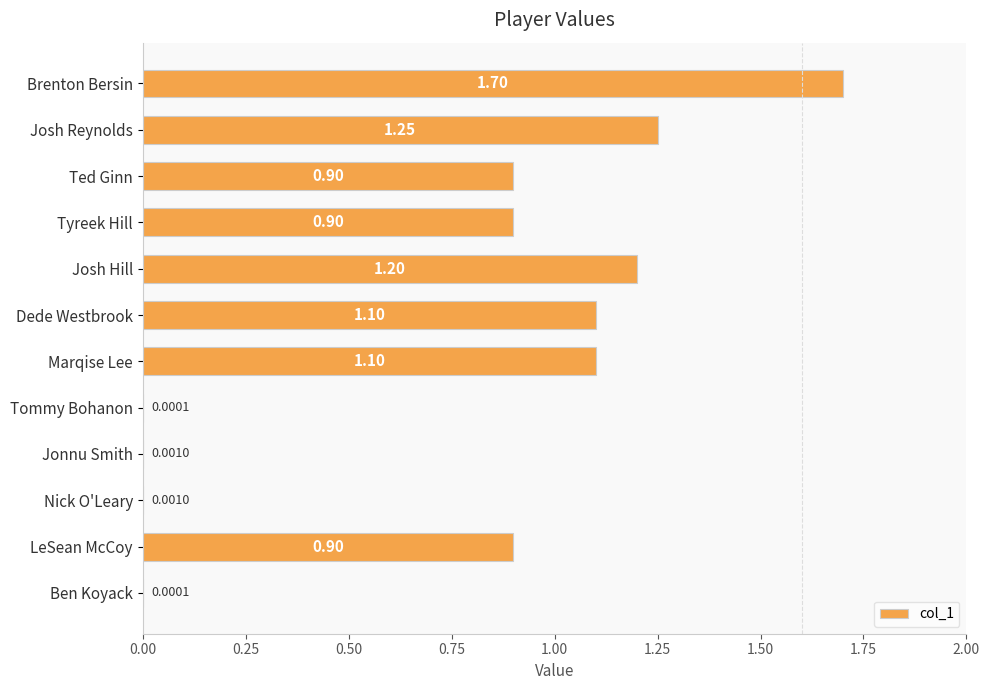

Between Josh Hill and Josh Reynolds, which is larger?

Josh Reynolds